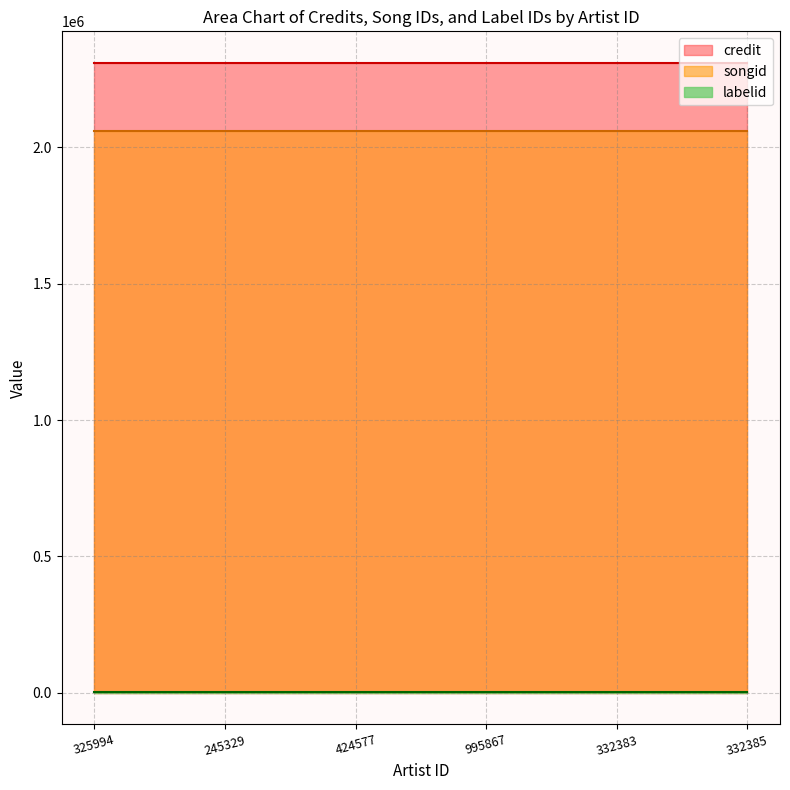

At which category does the chart reach its minimum across all series?

325994